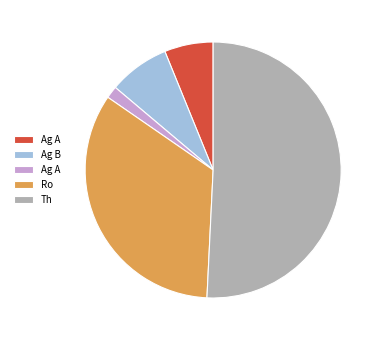

Does any single category account for the majority?

Yes